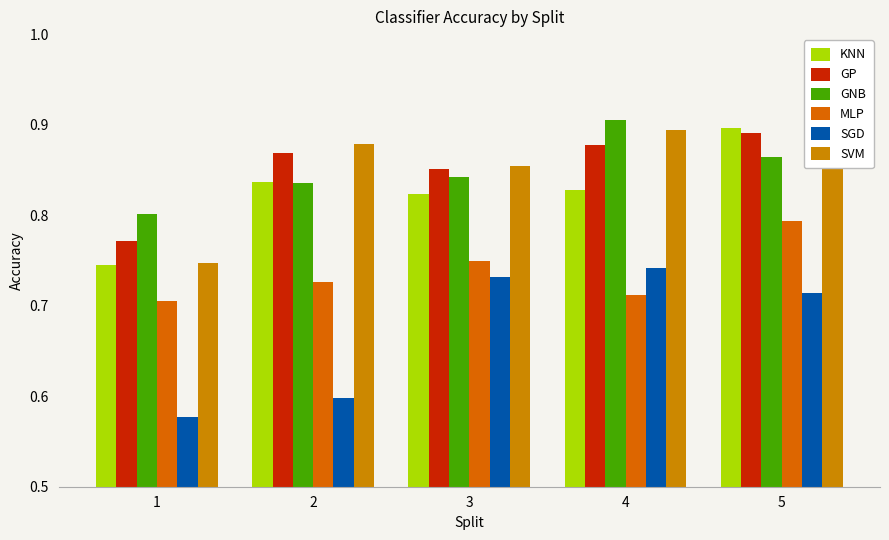

Where is GNB nearest to the value 0?

1